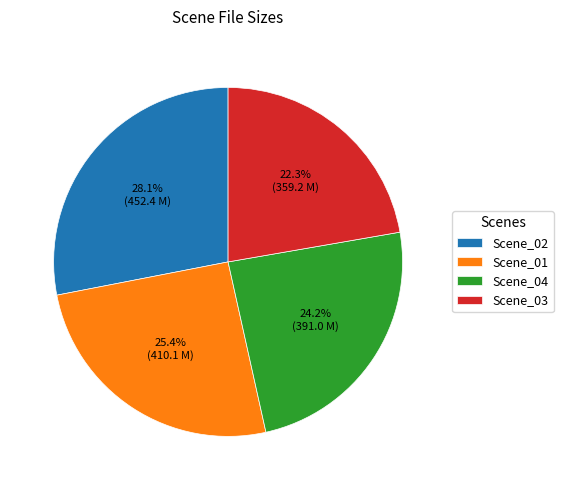

Which slice is the largest?

Scene_02